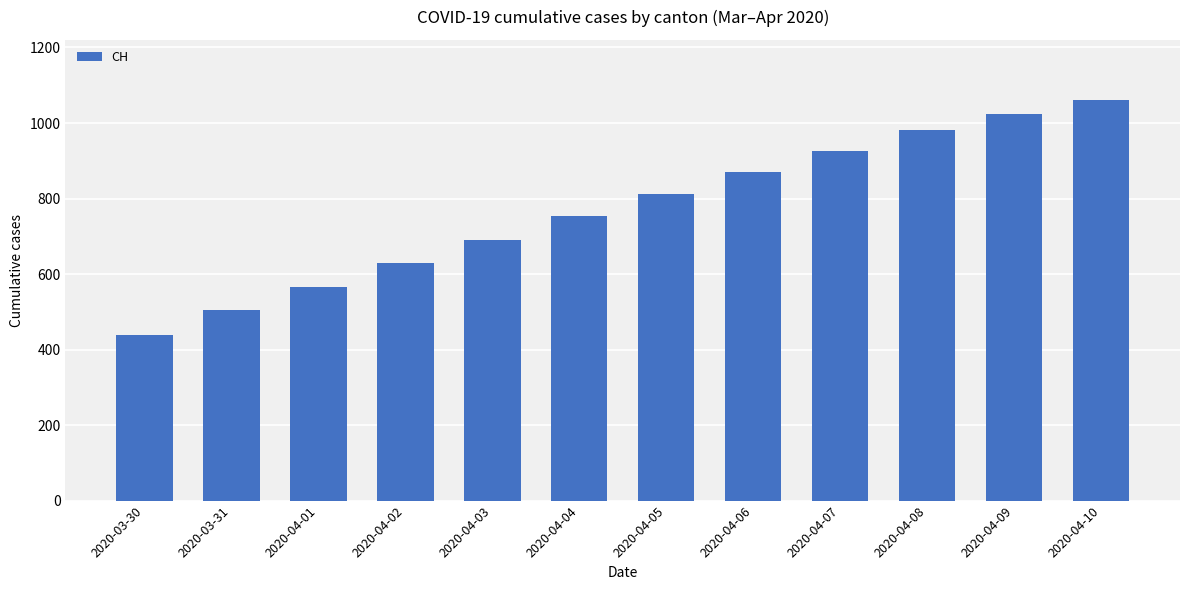

What is the change in value from 2020-04-01 to 2020-04-10?

+494